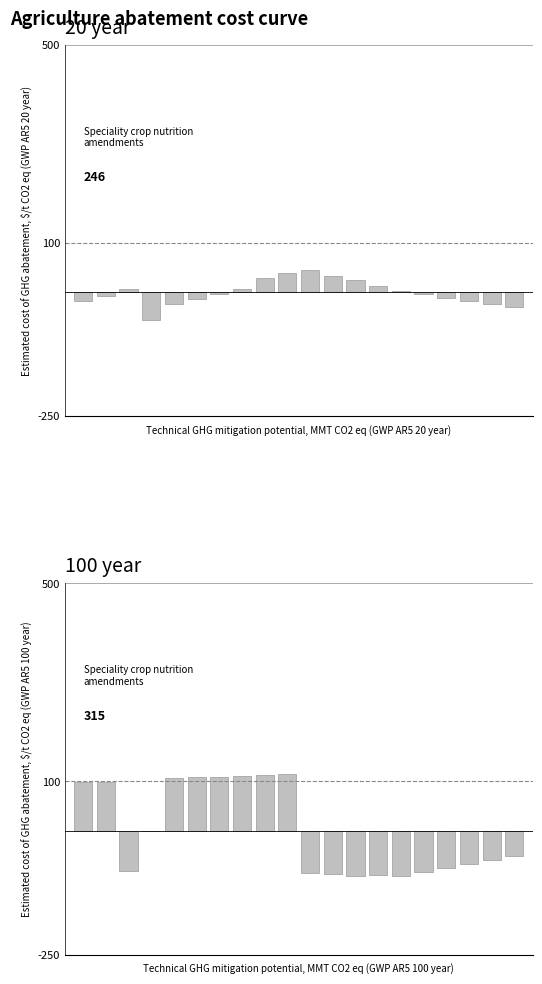

Reading left to right, extract all data points from this chart.

col_1: 0=-16.9	1=-6.7	2=6.5	3=-56.8	4=-23.0	5=-13.2	6=-2.7	7=7.2	8=28.9	9=40.1	10=45.6	11=33.9	12=24.1	13=13.5	14=2.6	15=-3.6	16=-10.6	17=-17.1	18=-22.7	19=-29.1
col_2: 0=98.1	1=99.2	2=-81.9	3=0.7	4=106.1	5=108.3	6=108.9	7=111.0	8=113.3	9=114.8	10=-85.3	11=-88.0	12=-90.3	13=-89.8	14=-91.6	15=-83.7	16=-74.5	17=-66.8	18=-58.3	19=-50.5